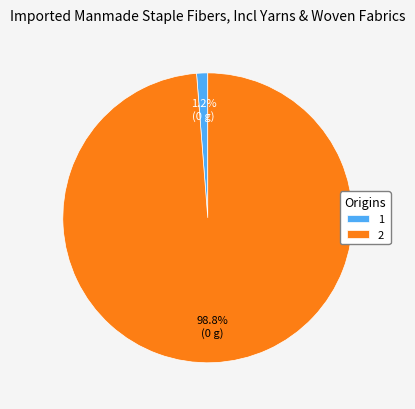

Between 2 and 1, which is larger?

2